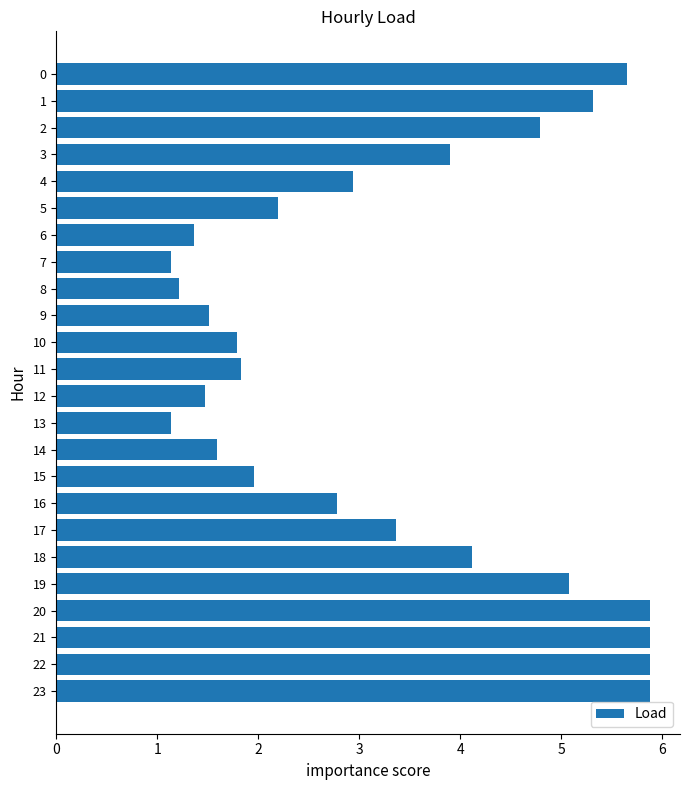

What is the difference between the values at 13 and 18?

3.0